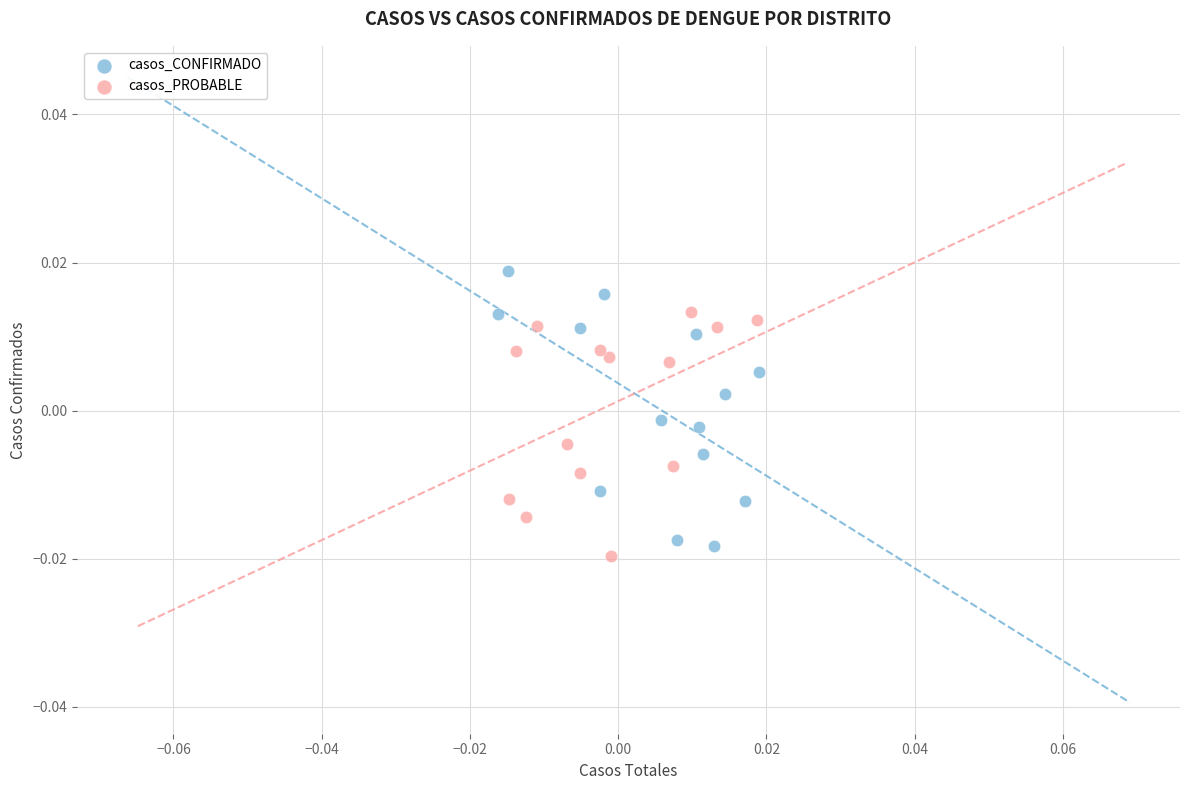

Which series contains the highest Y value?

casos_CONFIRMADO